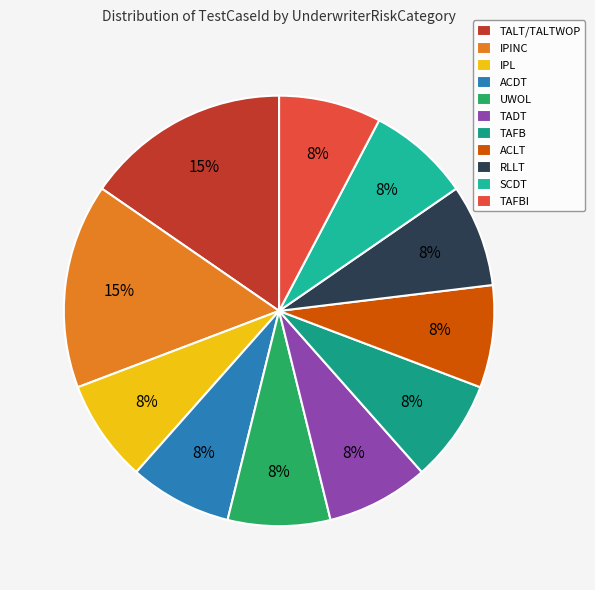

Between TADT and TAFB, which is larger?

TADT